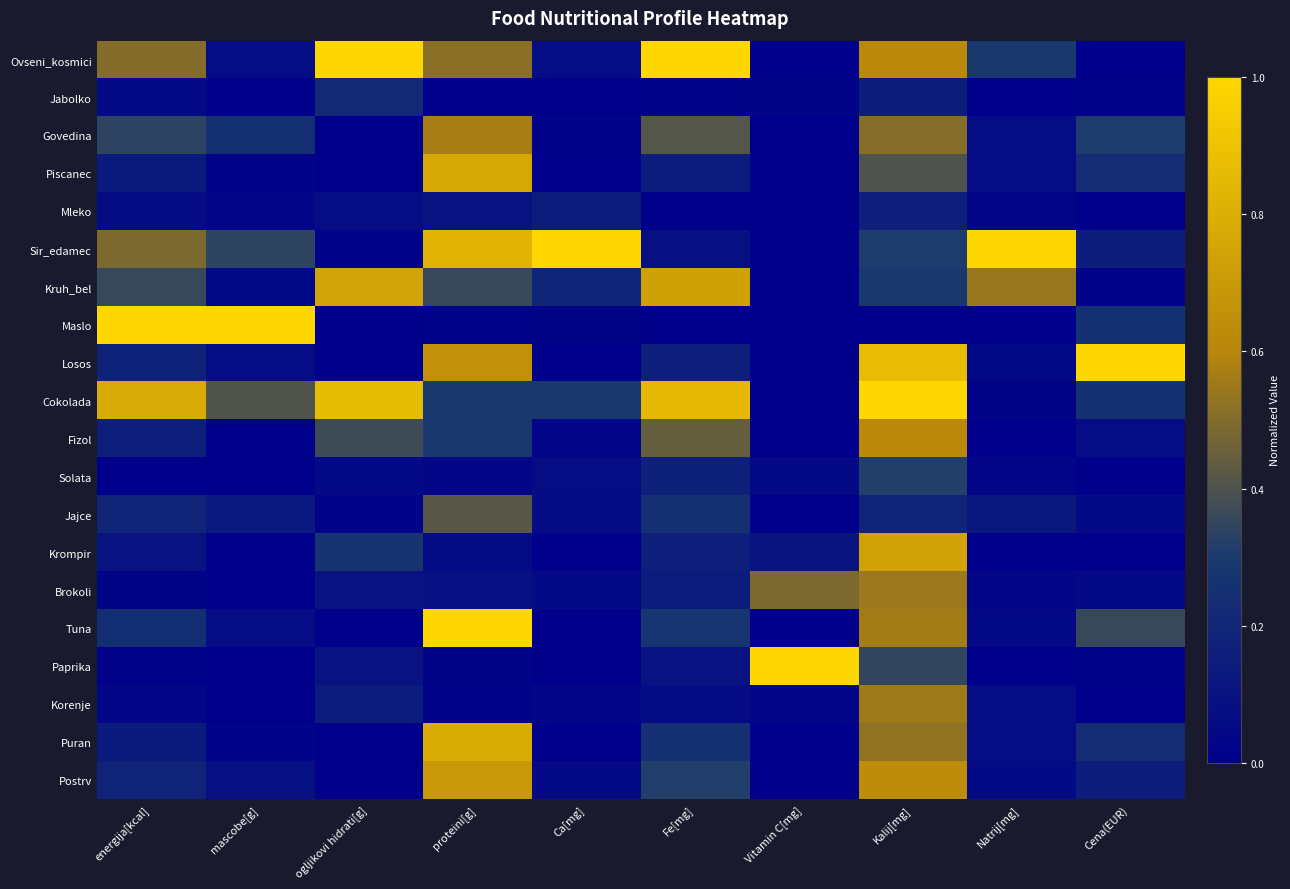

List the series in order of their peak value, lowest first.

Mleko, Jabolko, Solata, Jajce, Brokoli, Korenje, Govedina, Fizol, Postrv, Krompir, Kruh_bel, Piscanec, Puran, Ovseni_kosmici, Sir_edamec, Maslo, Losos, Cokolada, Tuna, Paprika